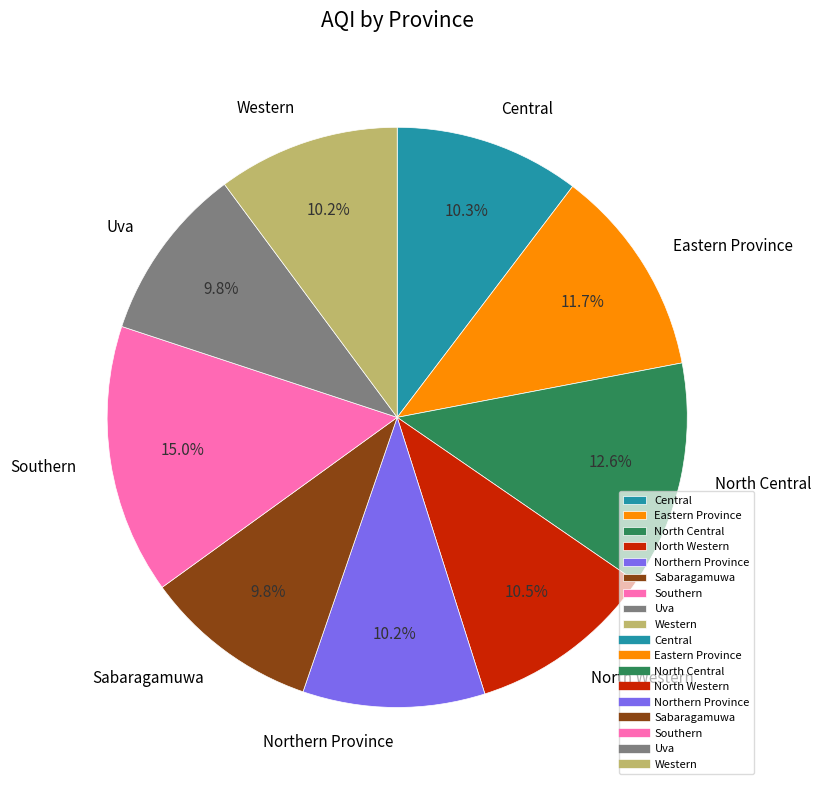

How much of the chart is everything except North Western?

89.5%